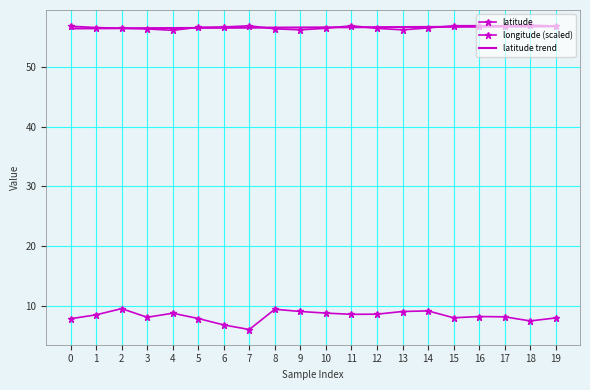

List the series in order of their peak value, highest first.

latitude, latitude trend, longitude (scaled)